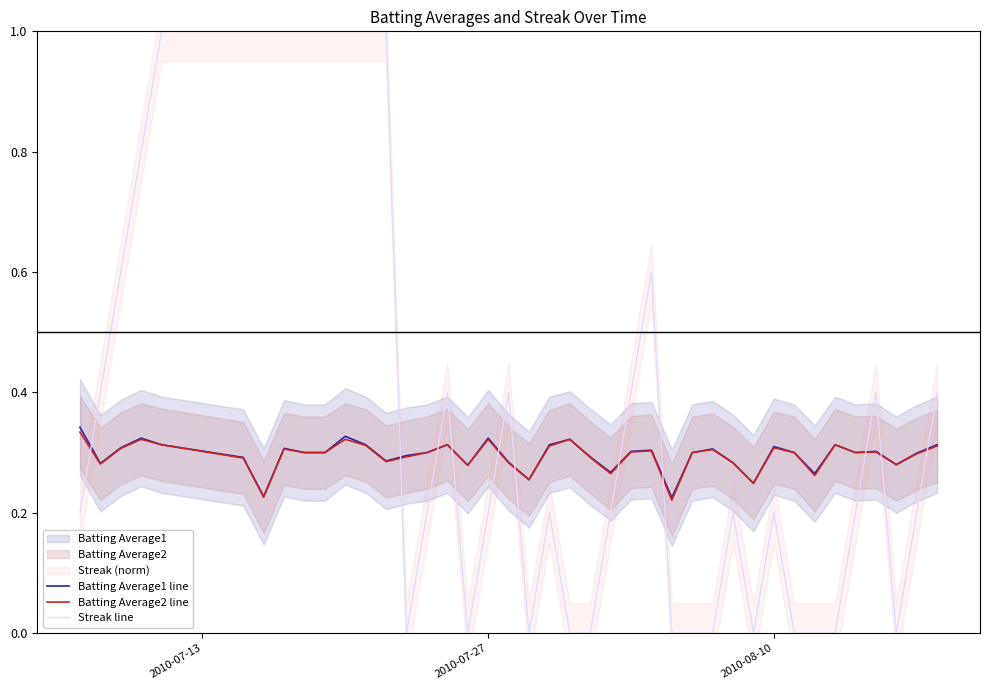

What is the highest value of the Streak line series?

1.0